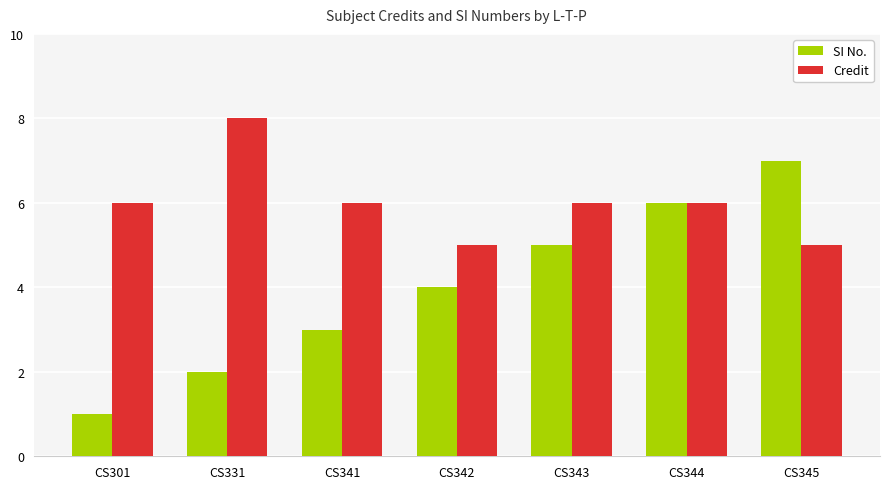

List the series in order of their peak value, lowest first.

SI No., Credit